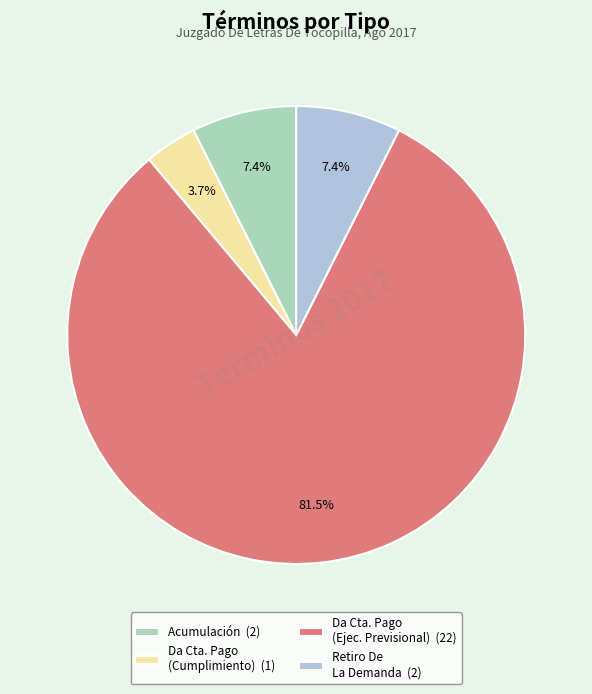

Approximately how many times larger is the value at Da Cta. Pago (Ejec. Previsional) (22) compared to Da Cta. Pago (Cumplimiento) (1)?

22.0